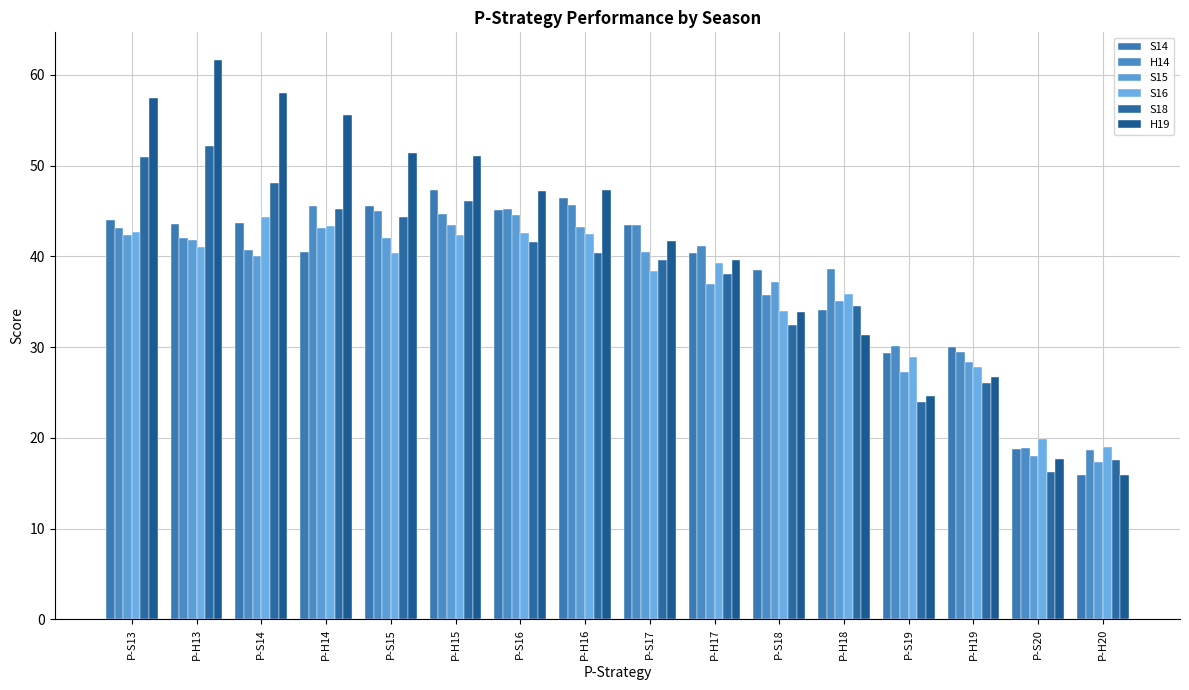

What is the label of the 8th bar from the right?

P-S17